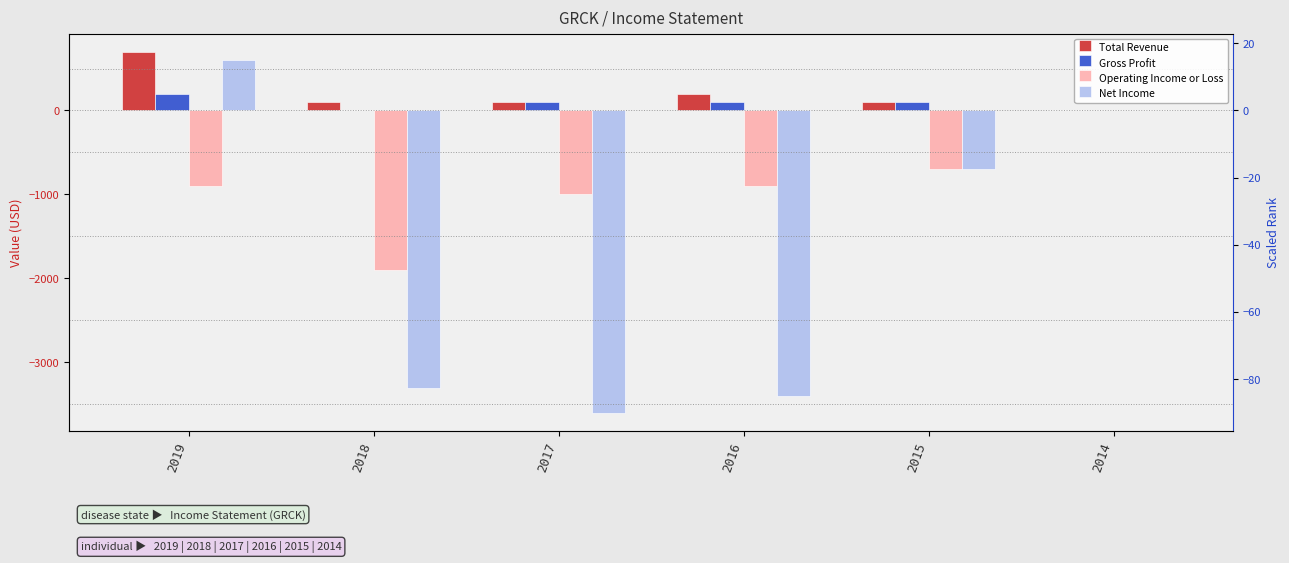

How many values in the Total Revenue series exceed 100?

2